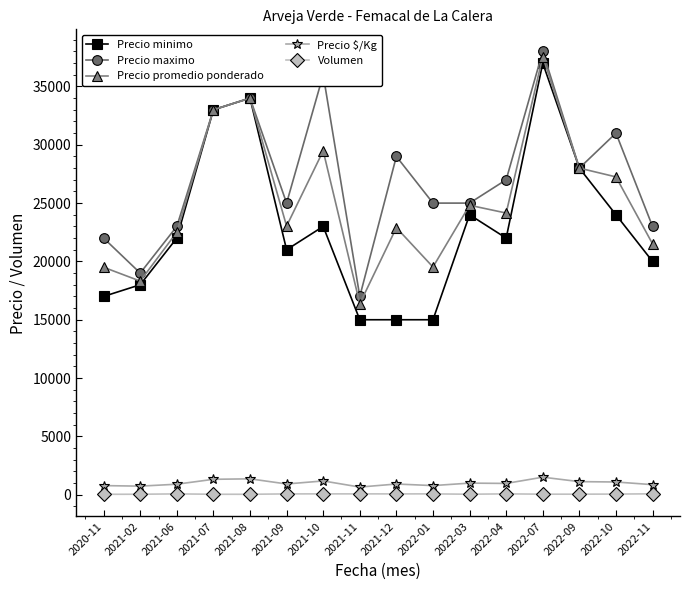

The value of Precio minimo at 2021-11 is 15000. True or false?

True